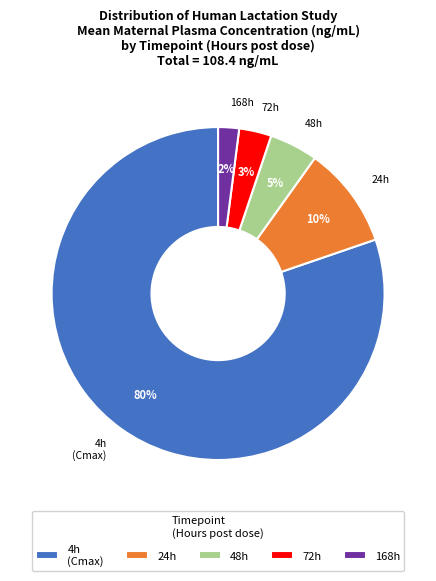

Between 168h and 24h, which is larger?

24h